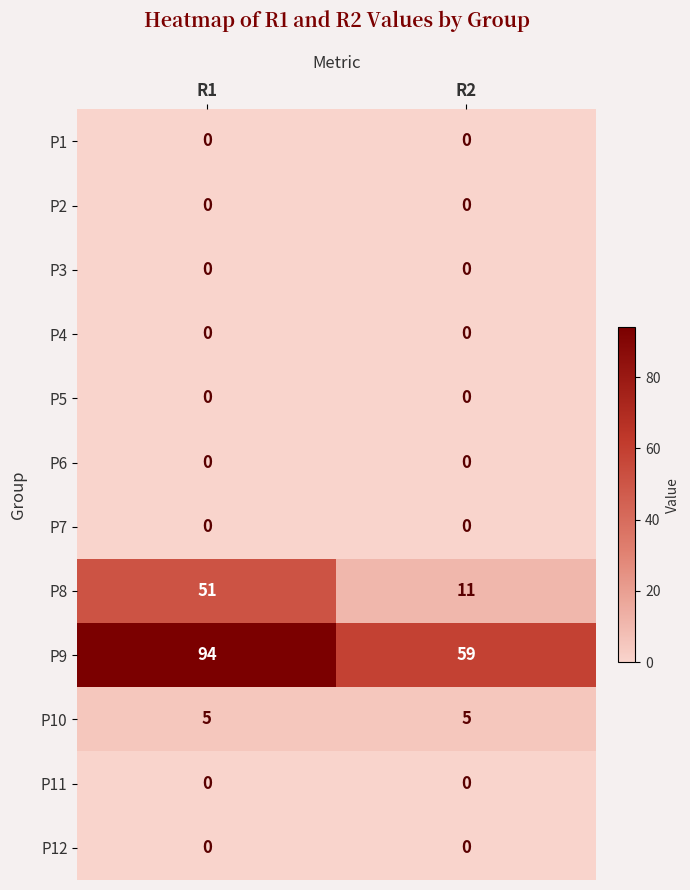

What is the spread (max minus min) of values at R2?

59